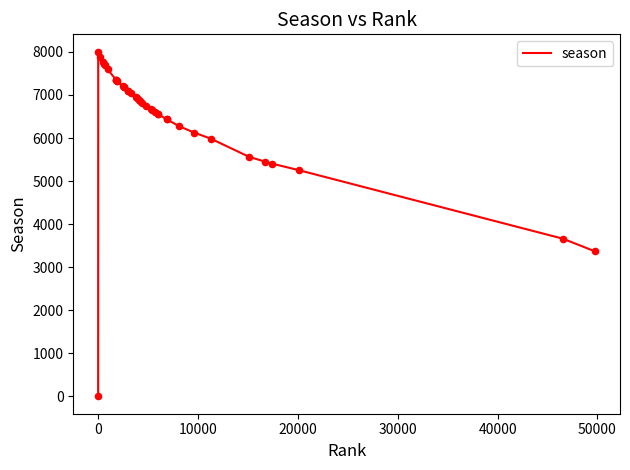

What is the difference between the maximum and minimum values?

8008